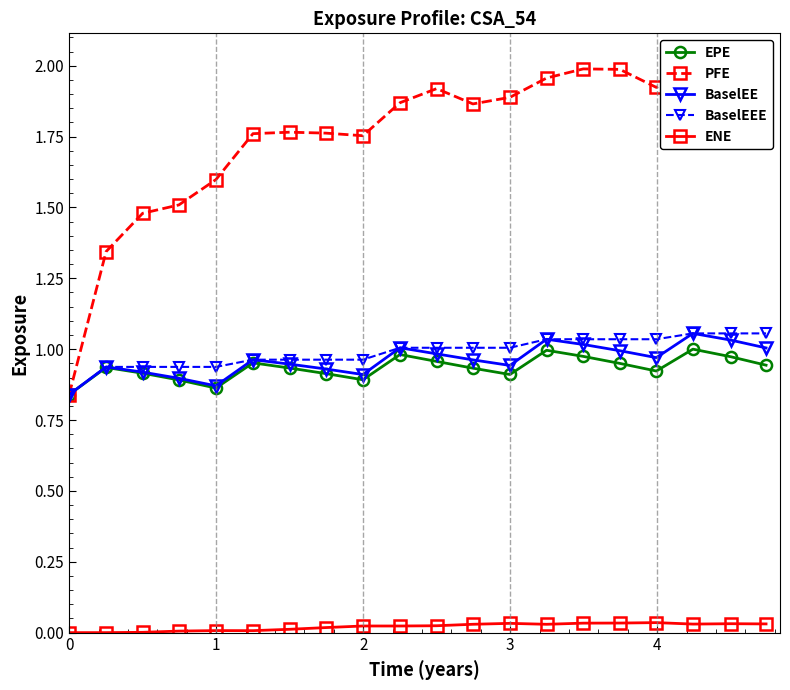

True or false: EPE and BaselEE cross at least once.

False